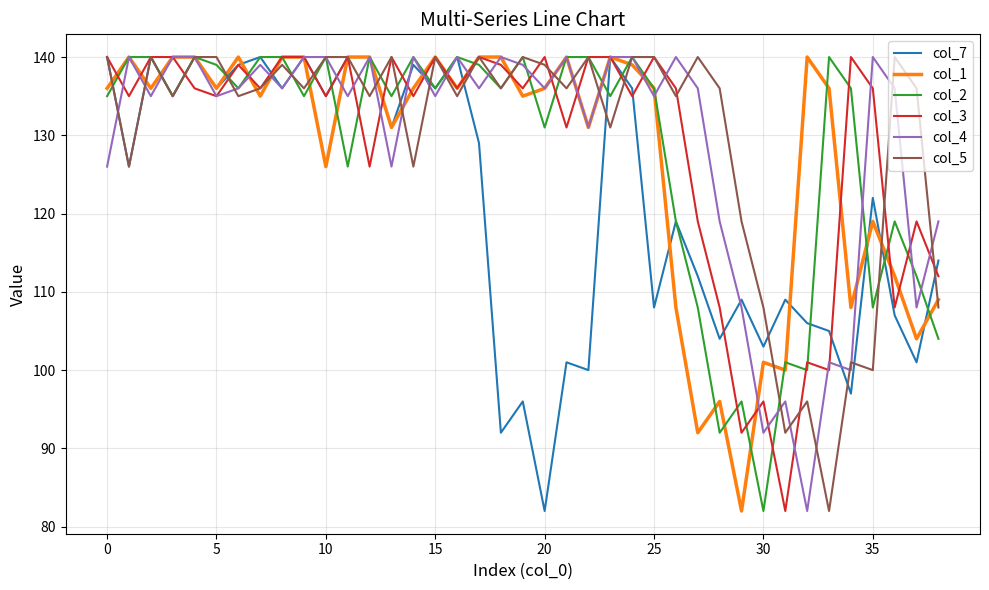

What is the maximum value shown in the chart?

140